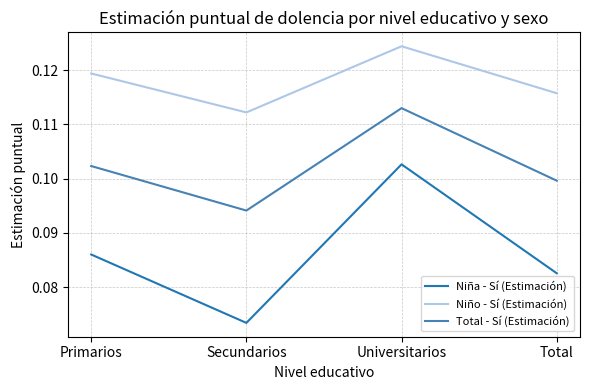

At which label is Total - Sí (Estimación) closest to 0?

Secundarios